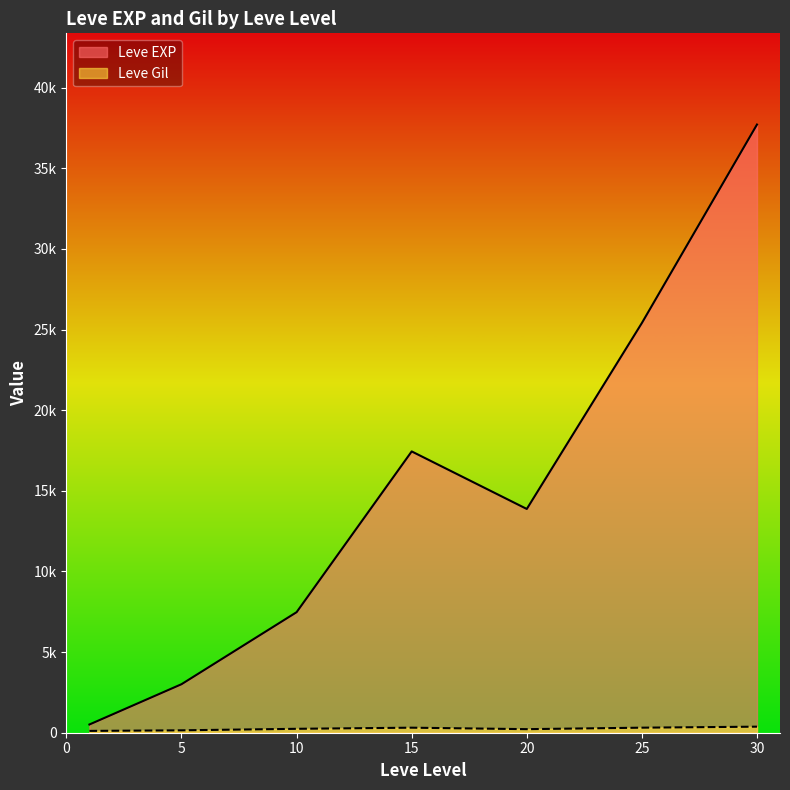

What are all the series names shown in the legend?

Leve EXP, Leve Gil